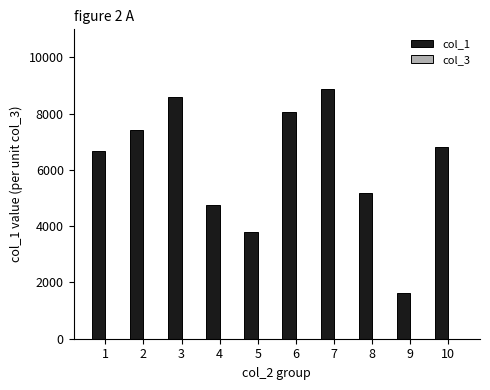

What is the maximum value shown in the chart?

8887